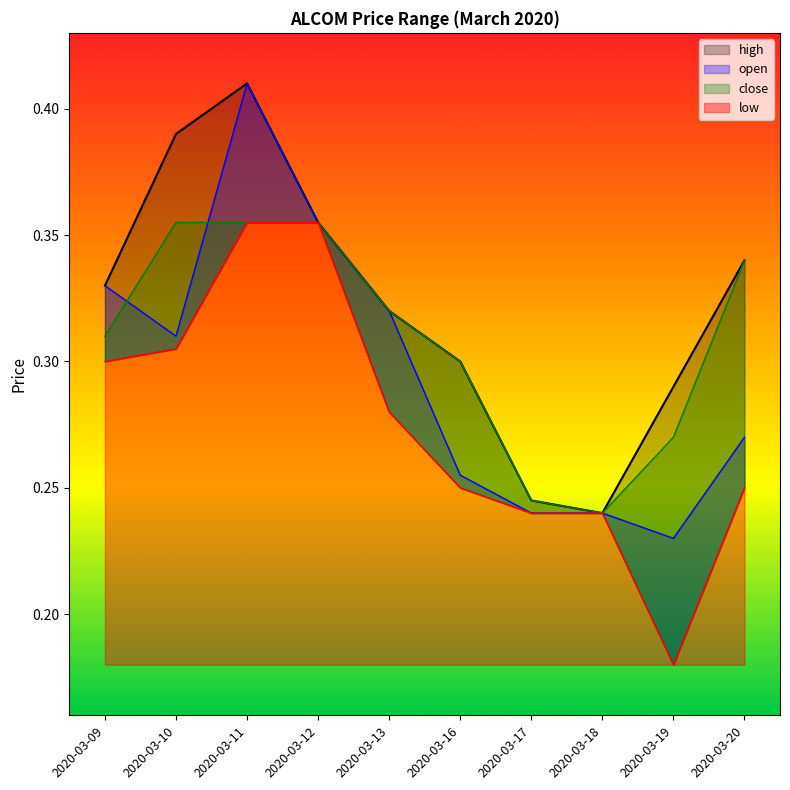

How many high values are between 0 and 1?

10